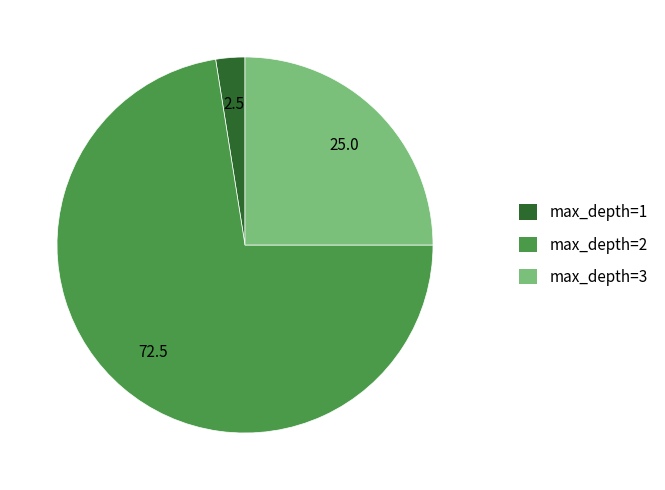

Between max_depth=2 and max_depth=1, which is larger?

max_depth=2